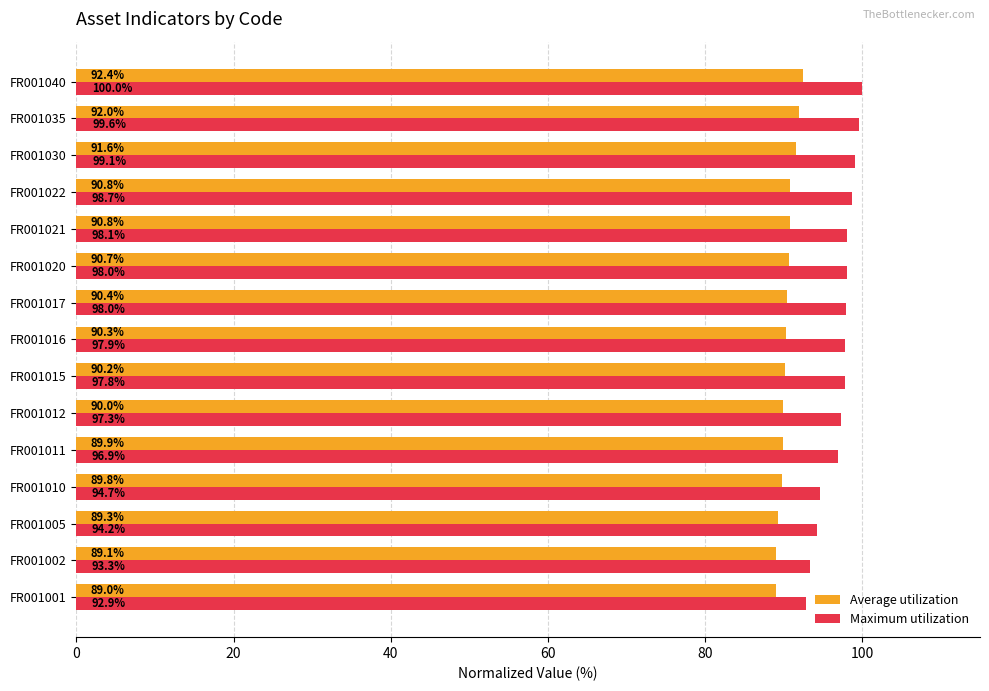

What is the difference between the highest and lowest values at FR001011?

7.0